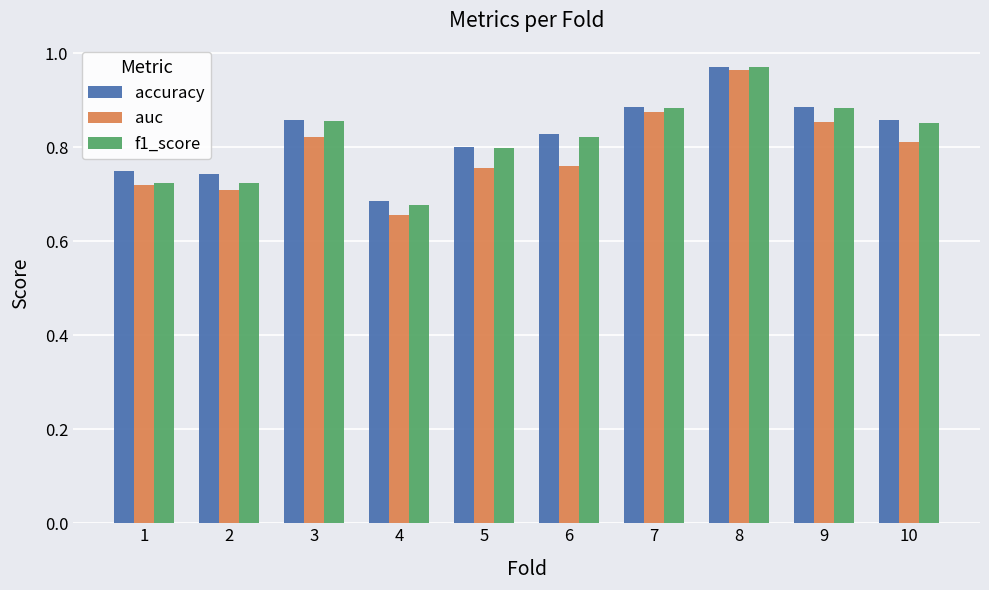

Is the value of f1_score at 10 greater than the value of auc at 3?

Yes